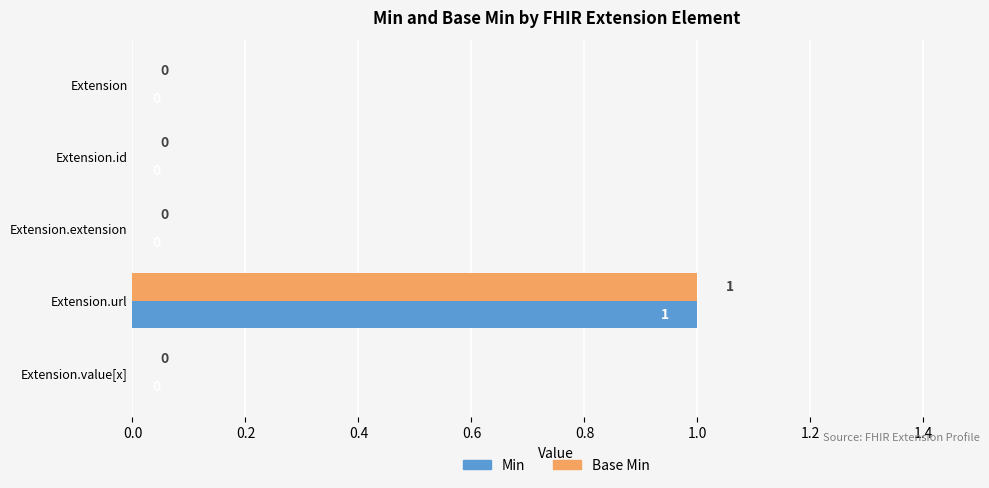

At which category is the sum across all series the highest?

Extension.url